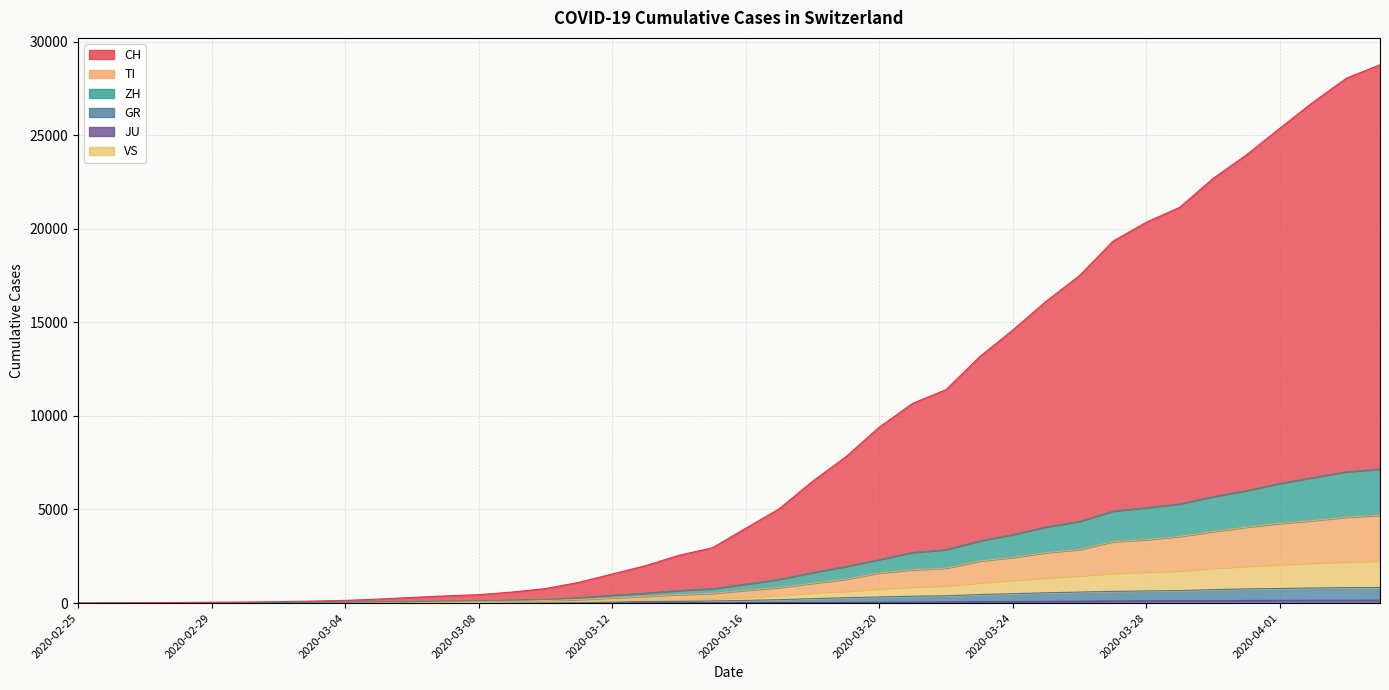

Reading left to right, extract all data points from this chart.

CH: 0	7	14	31	46	54	77	106	144	213	299	383	450	588	775	1107	1553	1999	2555	2953	3998	5035	6506	7815	9398	10671	11403	13153	14589	16126	17500	19336	20350	21145	22689	23948	25372	26771	28052	28760
TI: 0	3	4	9	10	11	17	23	32	49	54	71	85	113	136	189	281	364	454	520	683	832	1059	1275	1612	1779	1868	2245	2438	2697	2862	3283	3390	3561	3825	4059	4257	4409	4589	4694
ZH: 0	3	6	11	16	18	27	36	47	72	83	105	125	162	198	290	421	527	672	770	1009	1261	1627	1954	2323	2704	2852	3318	3659	4065	4362	4910	5091	5294	5684	6006	6393	6709	7017	7155
GR: 0	2	3	7	7	7	10	12	15	19	20	23	24	35	39	51	65	82	91	112	143	181	236	288	327	365	388	455	501	550	587	627	646	669	719	757	780	804	827	834
JU: 0	0	1	1	1	1	1	2	2	4	4	5	5	7	7	7	12	17	18	19	25	29	32	36	44	54	61	69	82	92	100	114	119	127	128	140	145	149	149	154
VS: 0	2	3	8	8	9	13	15	19	24	26	30	36	52	61	81	118	158	189	227	315	406	548	637	763	863	923	1083	1229	1343	1461	1595	1663	1724	1863	1968	2062	2138	2212	2252